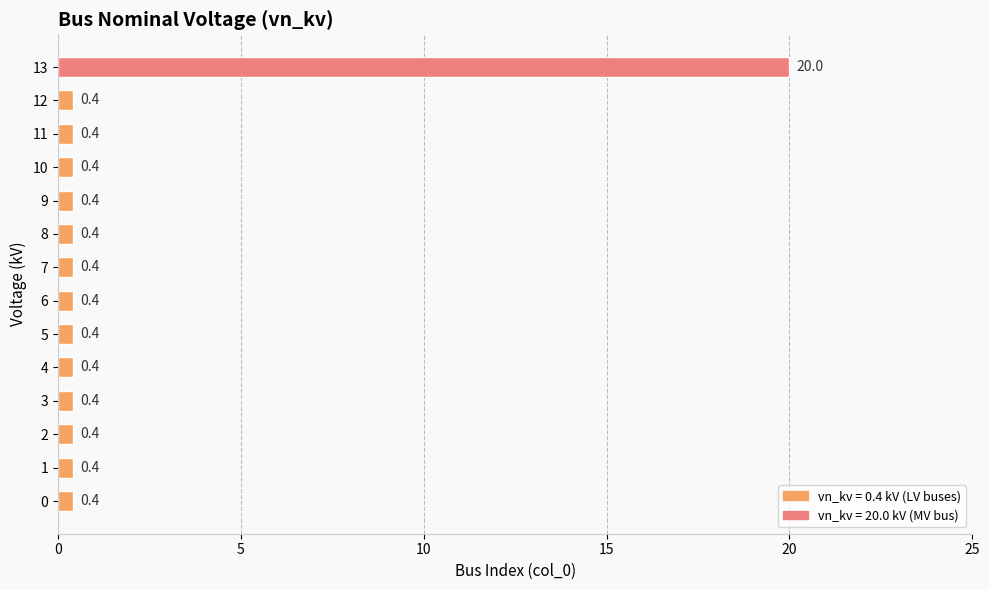

How many bars are there in total?

14